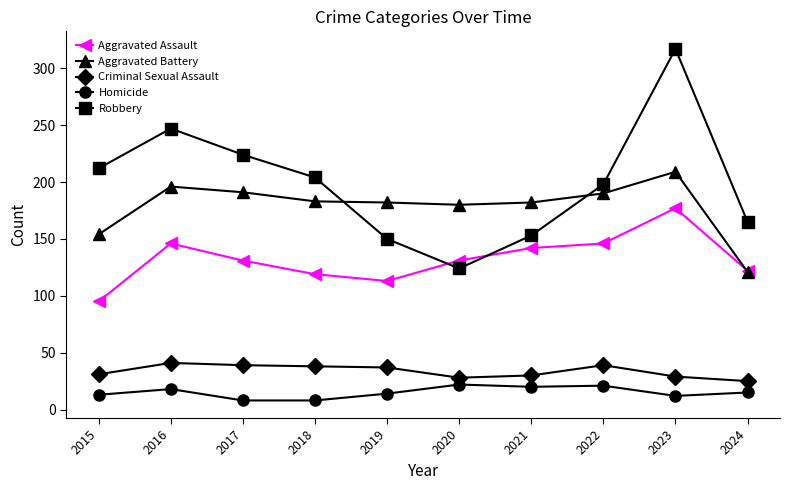

What is the difference between the maximum and minimum values in the Homicide series?

14